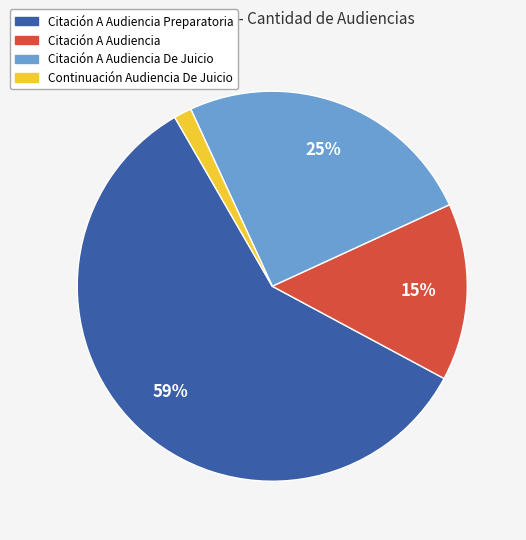

To the nearest percent, what portion does Citación A Audiencia Preparatoria represent?

59%